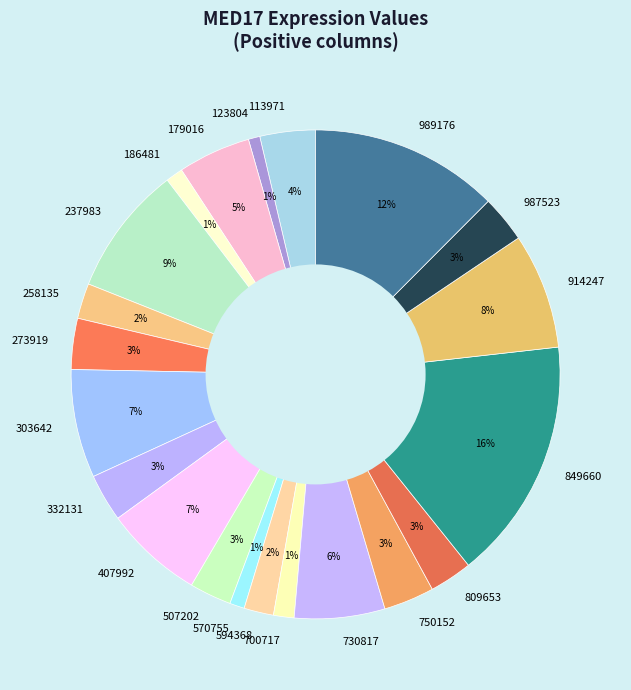

Is 507202 the majority of the pie?

No